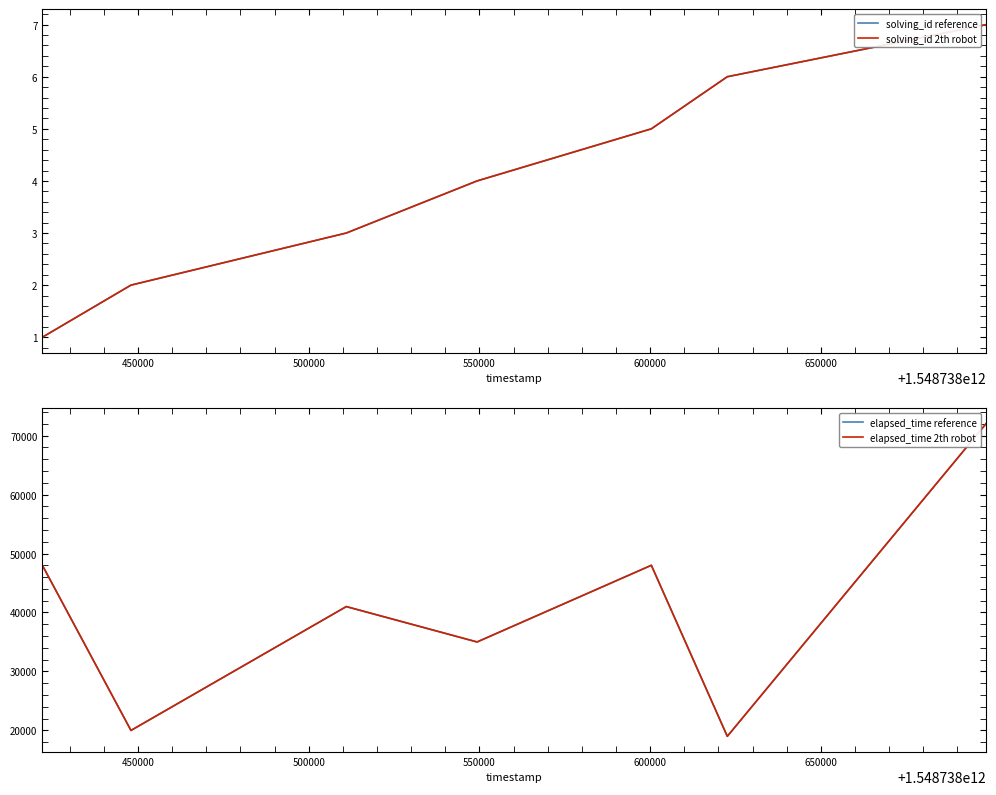

True or false: elapsed_time 2th robot and solving_id reference intersect in this chart.

False